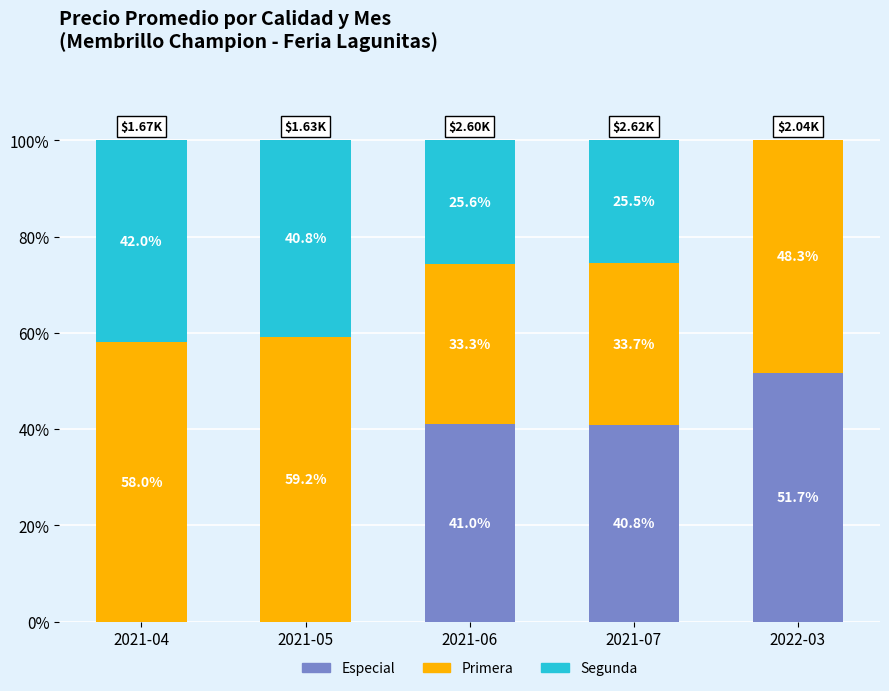

How many data points in Especial are above 40?

3